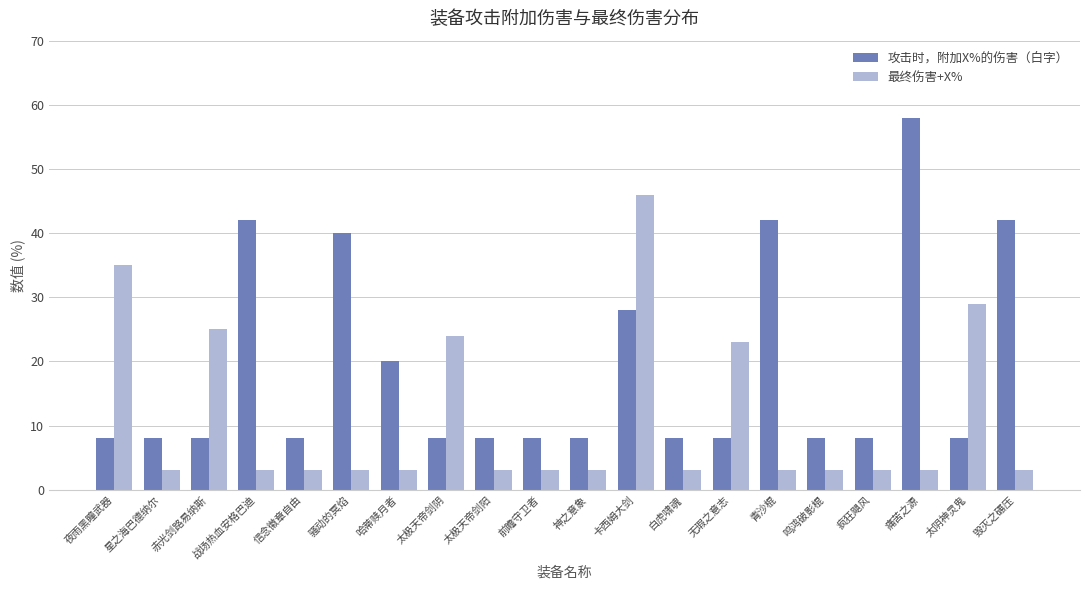

What is the difference between the maximum and minimum values in the 攻击时，附加X%的伤害（白字） series?

50